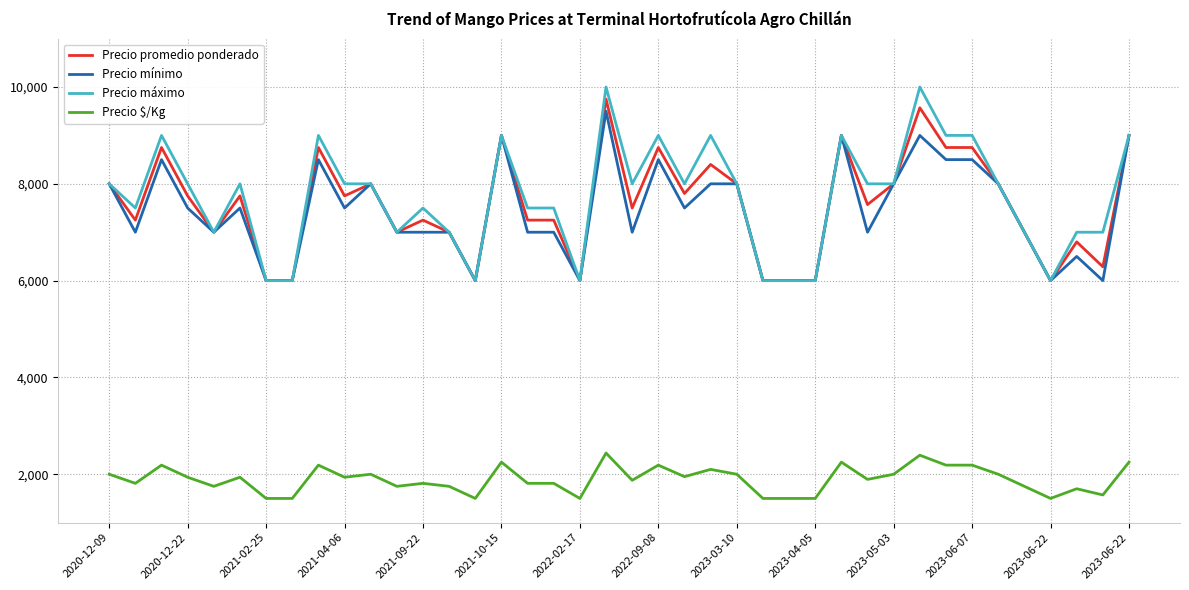

How many values in the Precio máximo series are below 8000?

18